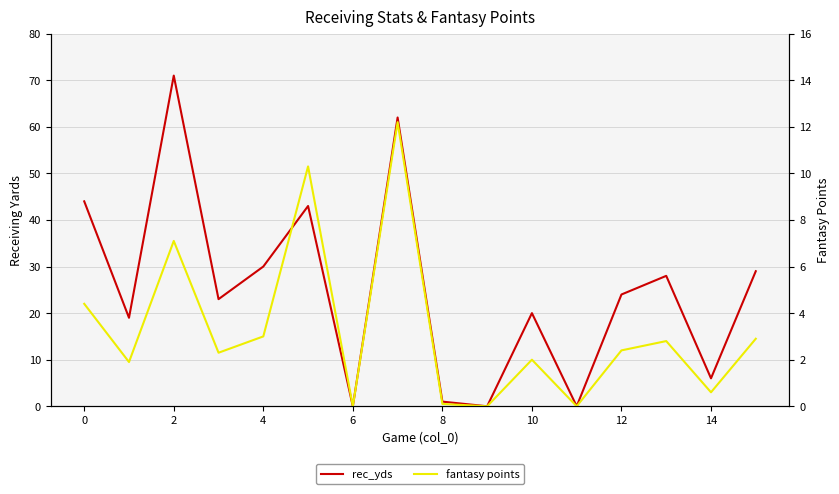

How many lines are shown in the chart?

2